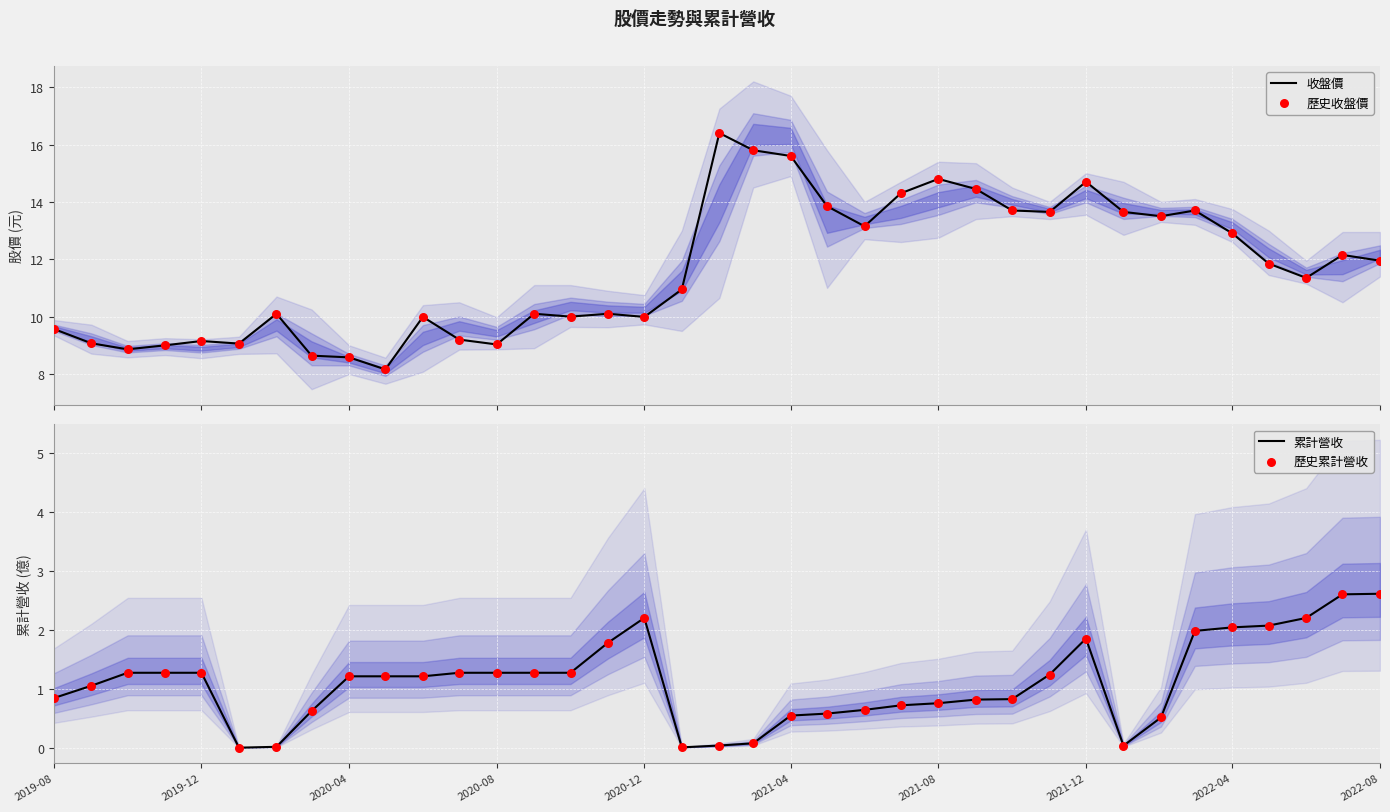

What is the maximum value for 收盤價?

16.4